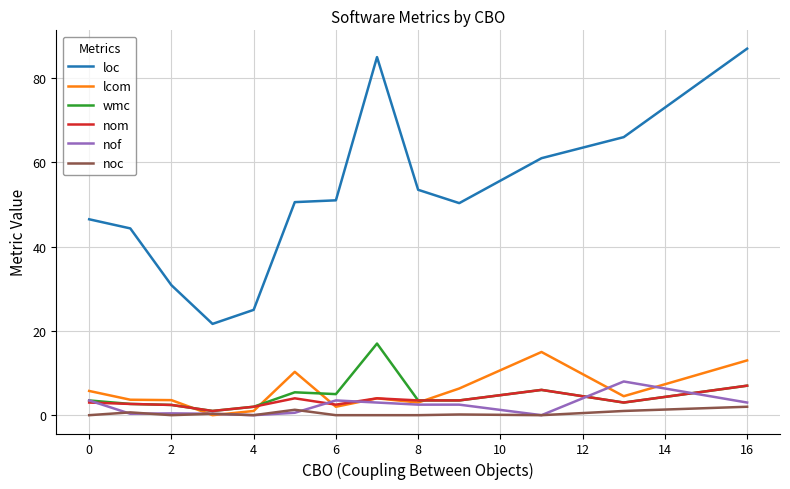

Which series has the largest total across all categories?

loc